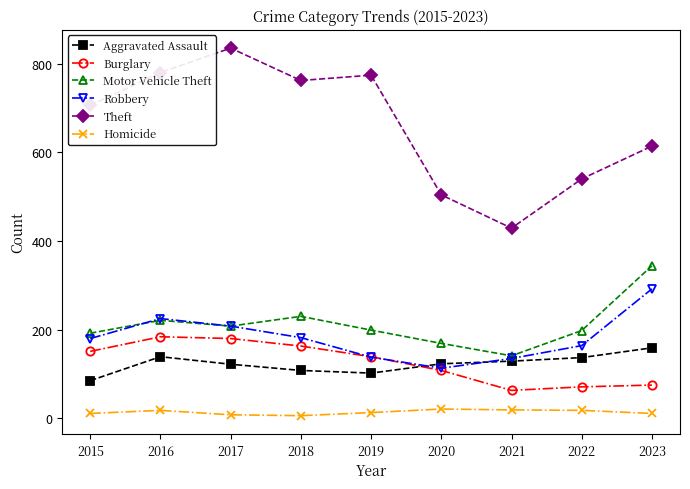

What is the value of the Theft point at the 9th from the left?

614